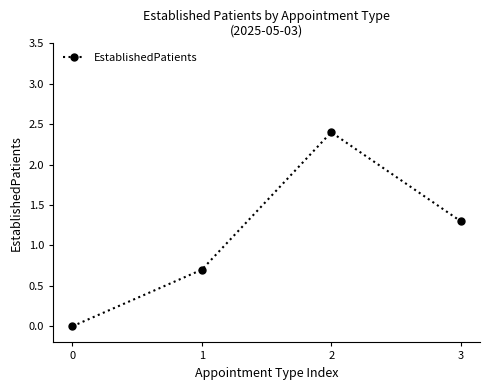

Reading right to left, transcribe all the data shown in this chart.

1.3	2.4	0.7	0.0